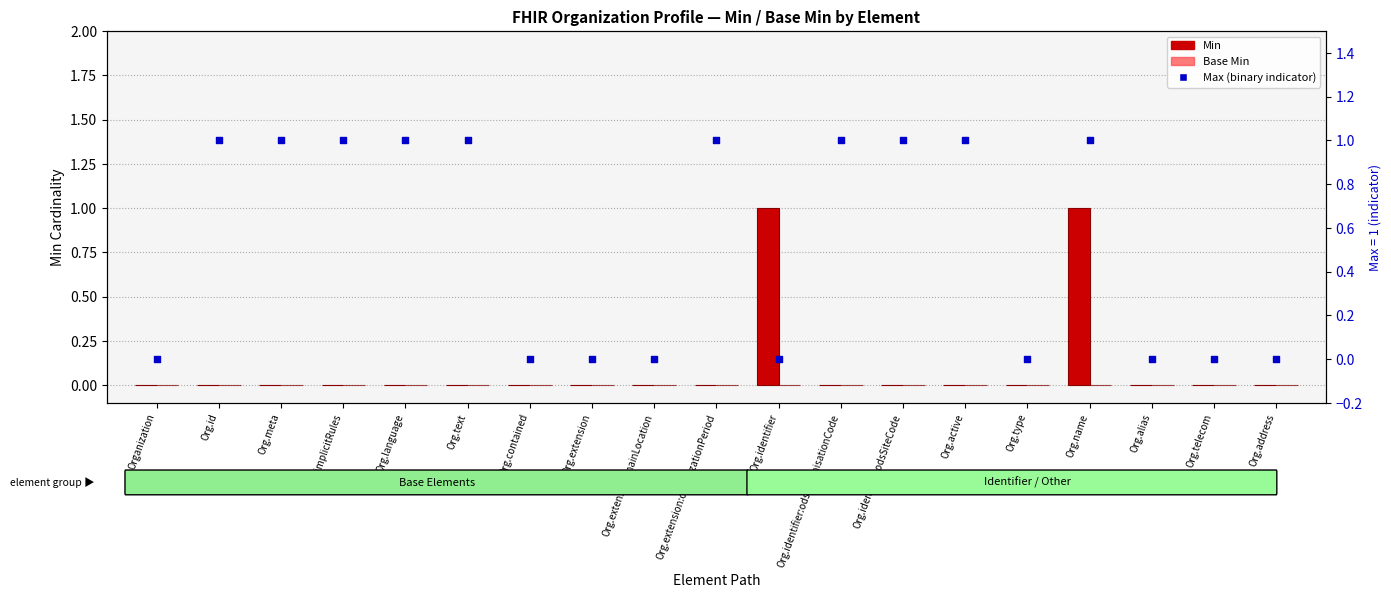

What is the total value across all series at Org.identifier?

1